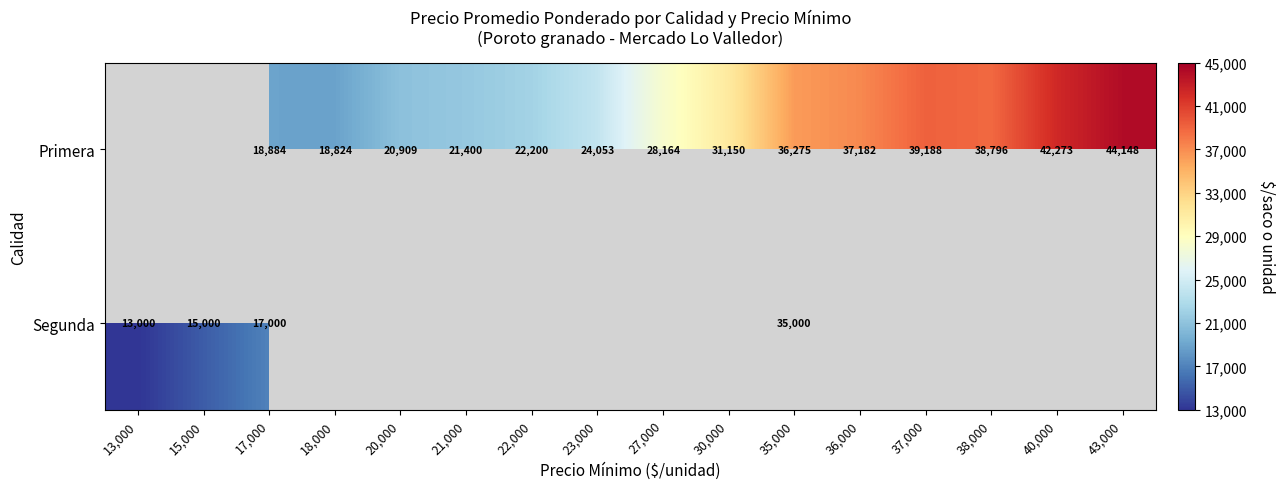

What is the total value across all series at 36,000?

37182